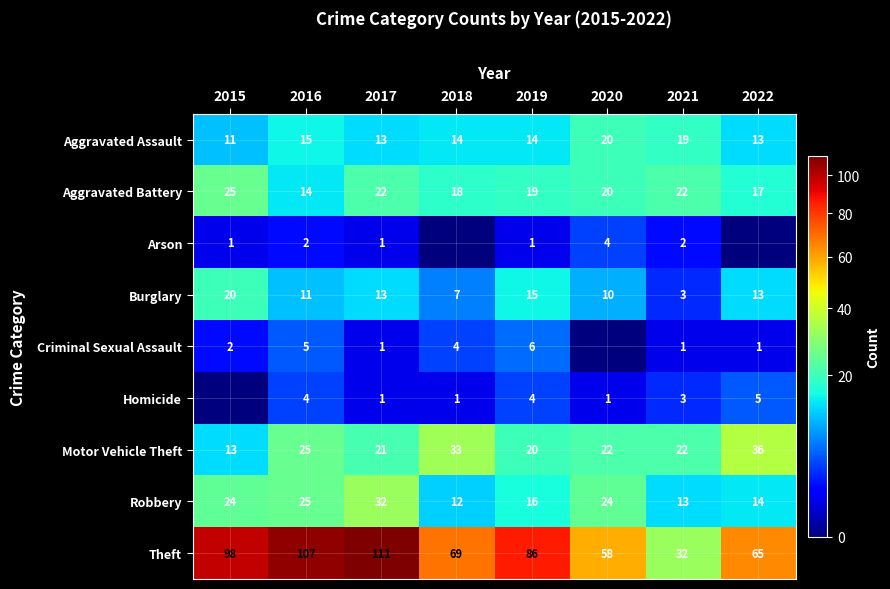

True or false: Robbery has a value of 38 at 2020.

False